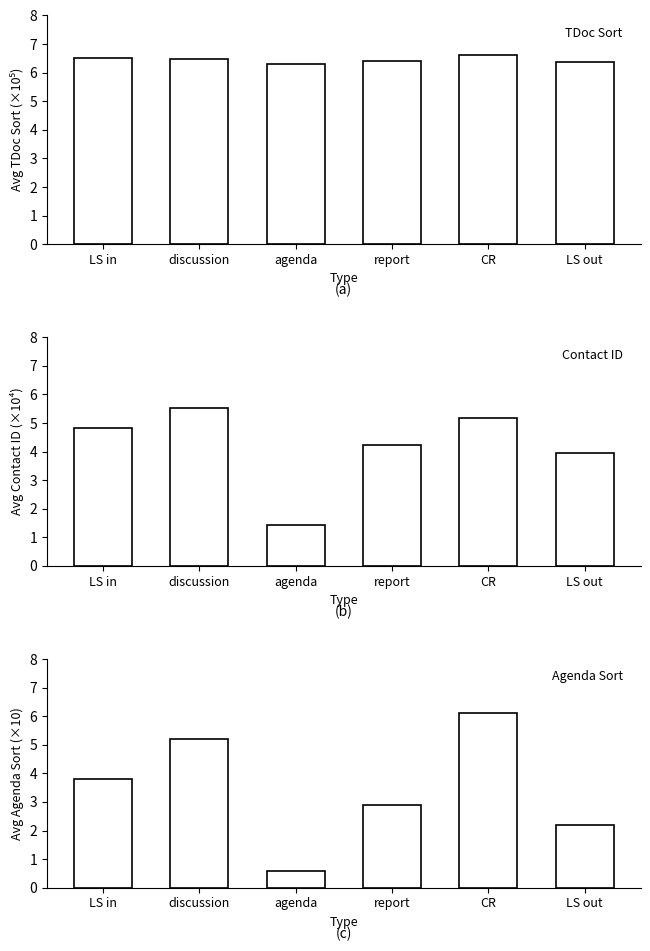

Which category has the highest value in the Avg TDoc Sort (×10⁵) series?

CR